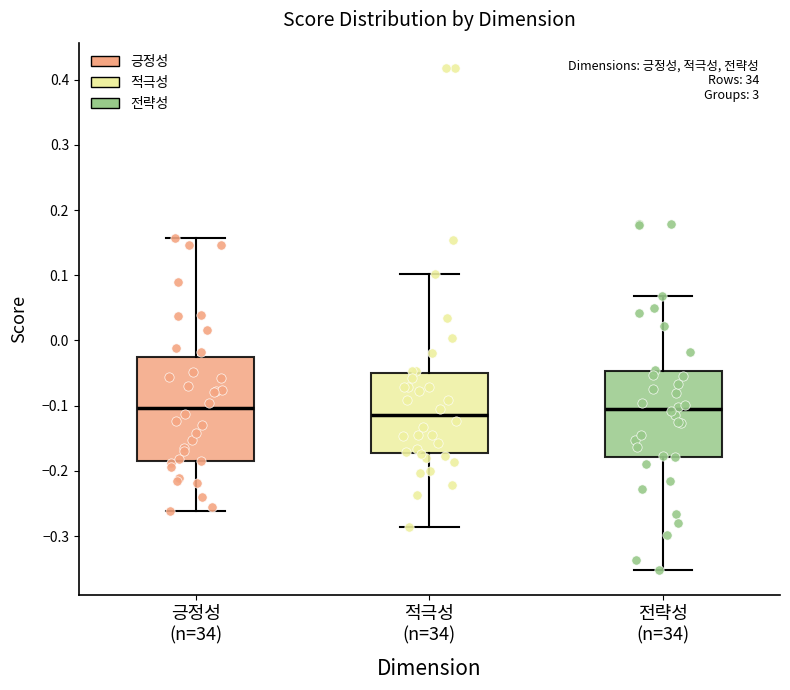

Reading left to right, read every box against the y-axis: the position of its median line, the range the box covers, and the ends of its whiskers. The values are not printed on the chart, so give them approximately, as read against the axis.

긍정성 (n=34): median -0.10, box -0.18 to -0.03, whiskers -0.26 to 0.16
적극성 (n=34): median -0.11, box -0.17 to -0.05, whiskers -0.29 to 0.10
전략성 (n=34): median -0.11, box -0.18 to -0.05, whiskers -0.35 to 0.07